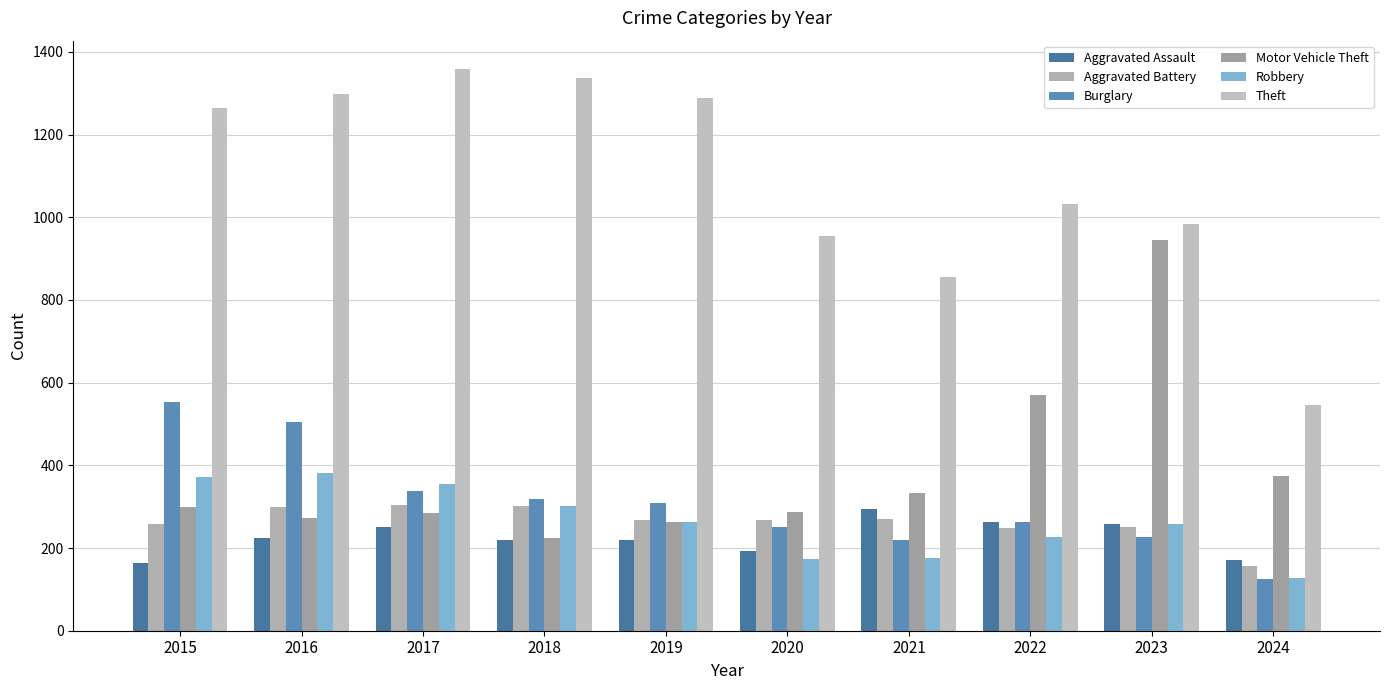

Where is Burglary nearest to the value 339?

2017